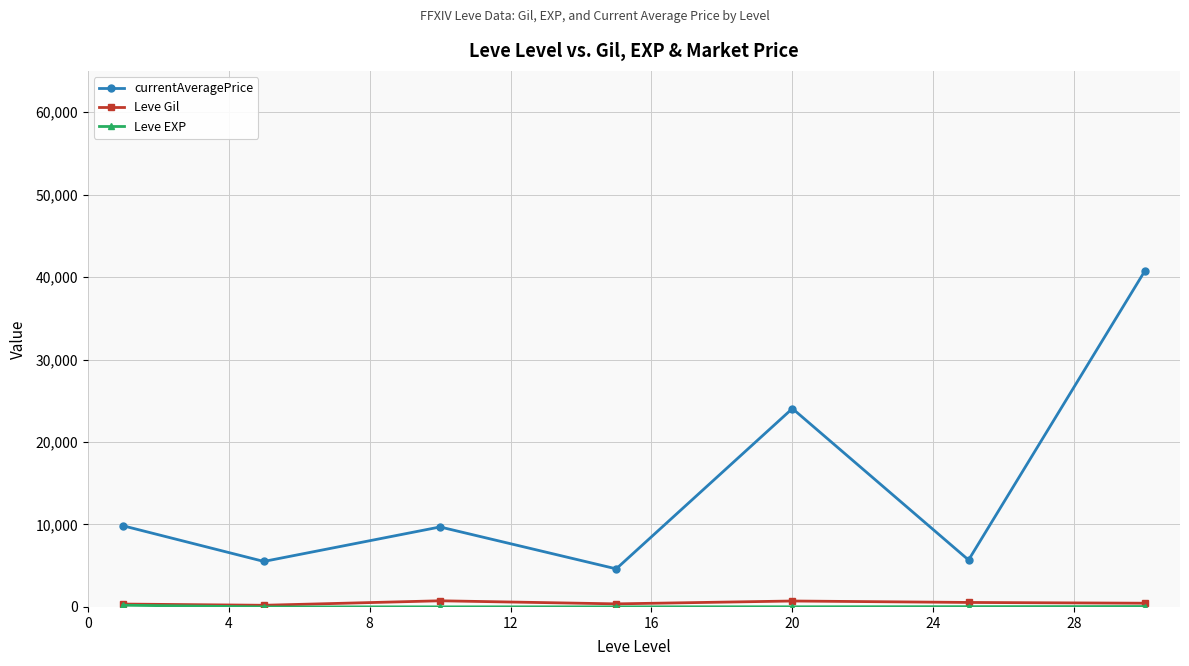

What is the value of the currentAveragePrice point at the 7th from the left?

40724.5